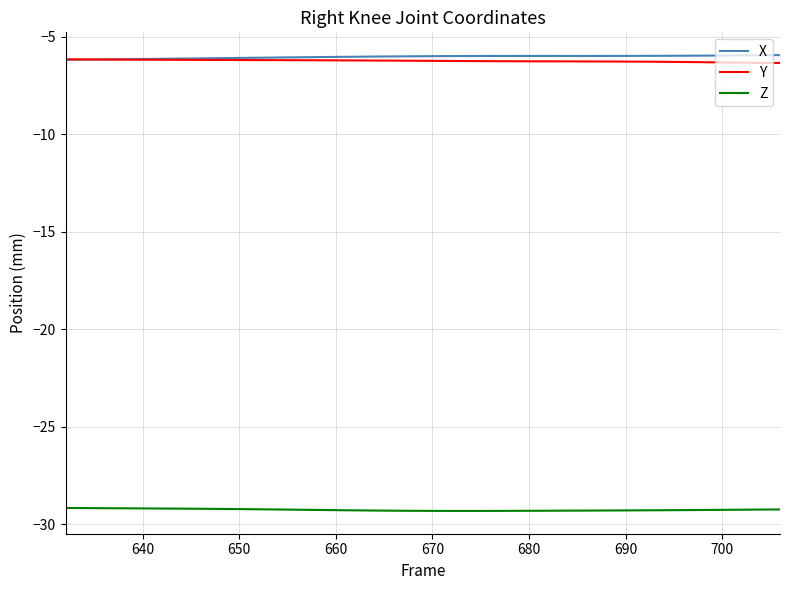

What is the greatest value displayed?

-5.9